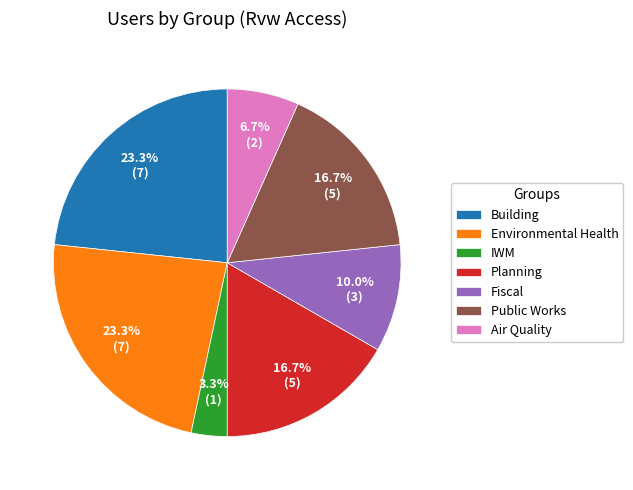

Is there a majority slice in this chart?

No